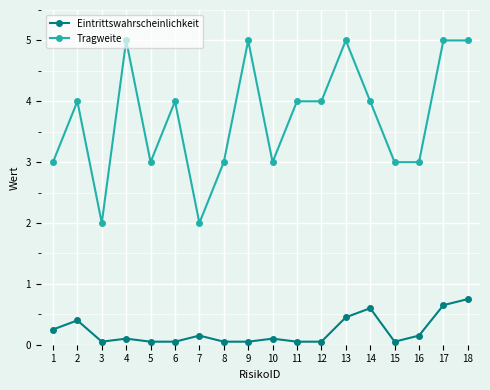

True or false: Tragweite and Eintrittswahrscheinlichkeit cross at least once.

False